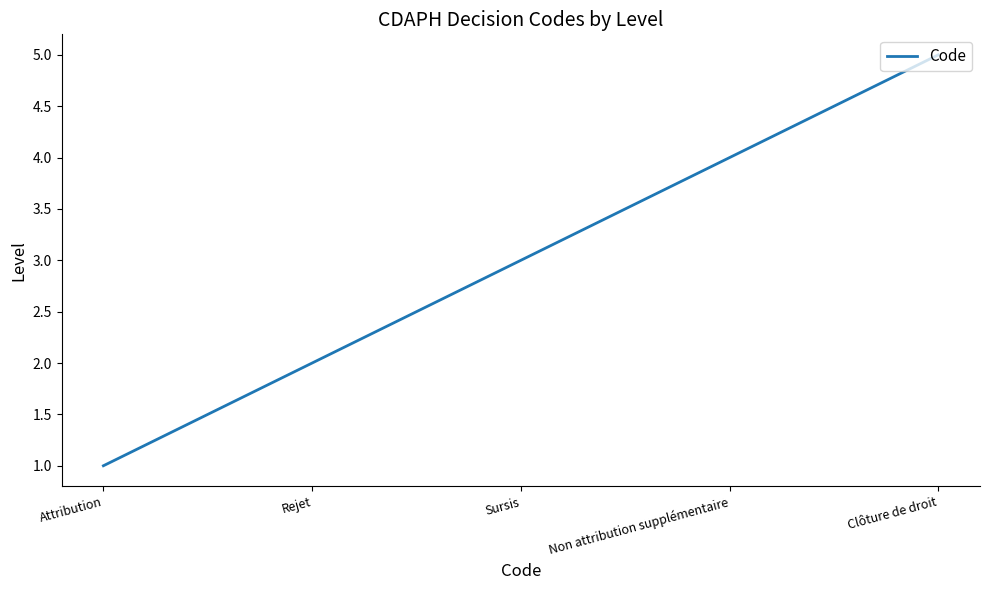

What is the difference between the second highest and second lowest values?

2